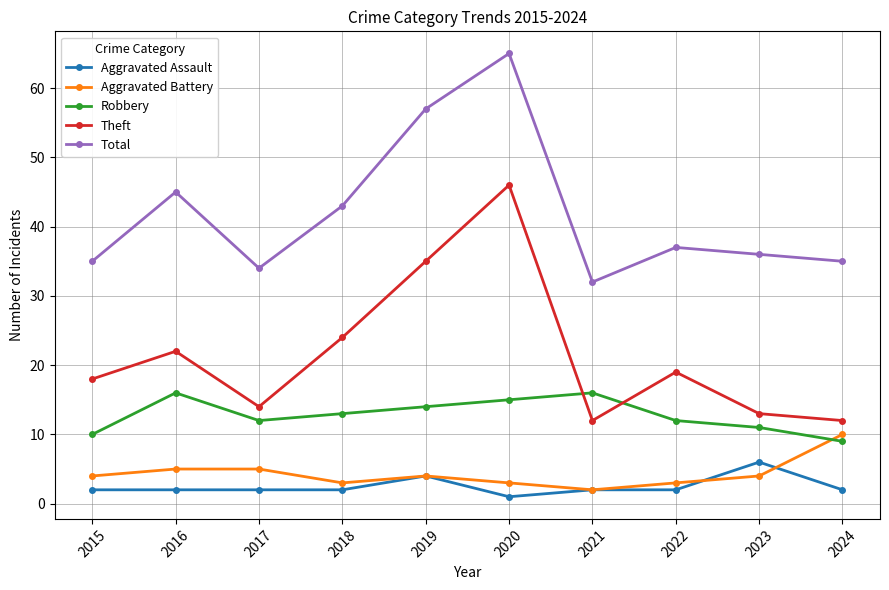

At how many categories does at least one series exceed 38?

4